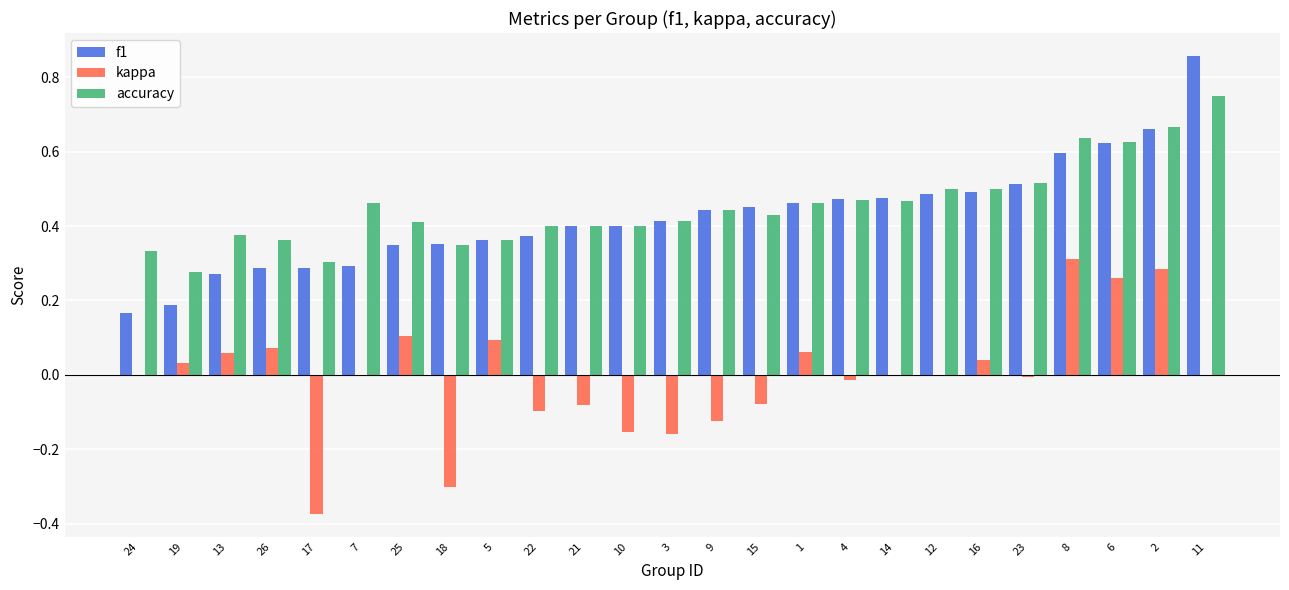

What are all the series names shown in the legend?

f1, kappa, accuracy